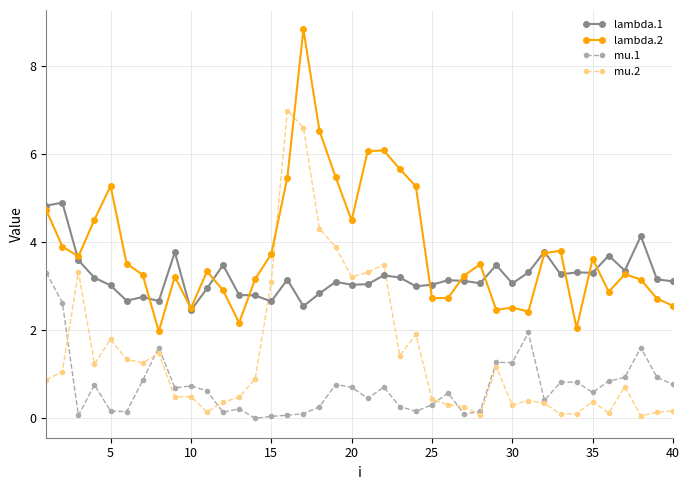

What is the value of the mu.1 point at the 20th from the left?

0.7